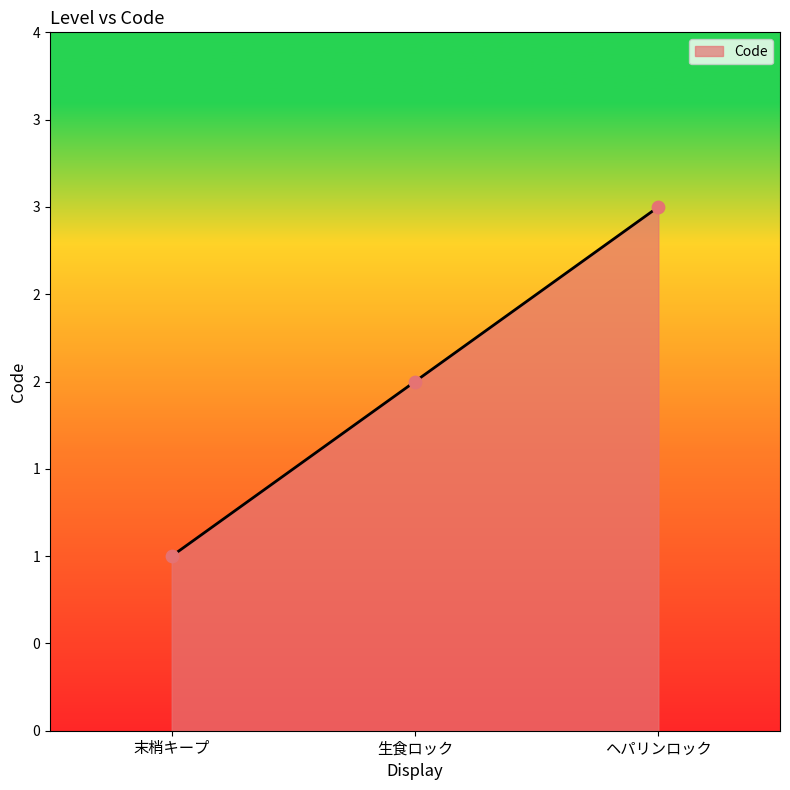

Between ヘパリンロック and 末梢キープ, which is larger?

ヘパリンロック